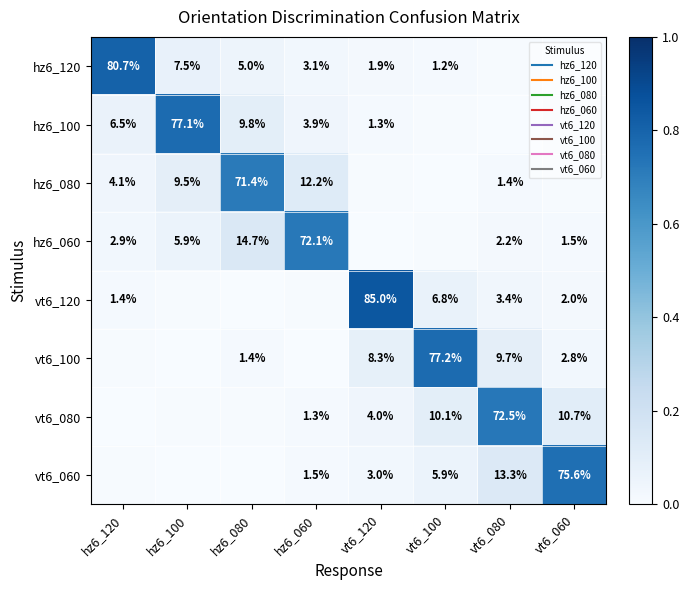

At which label does vt6_080 reach its peak?

vt6_080